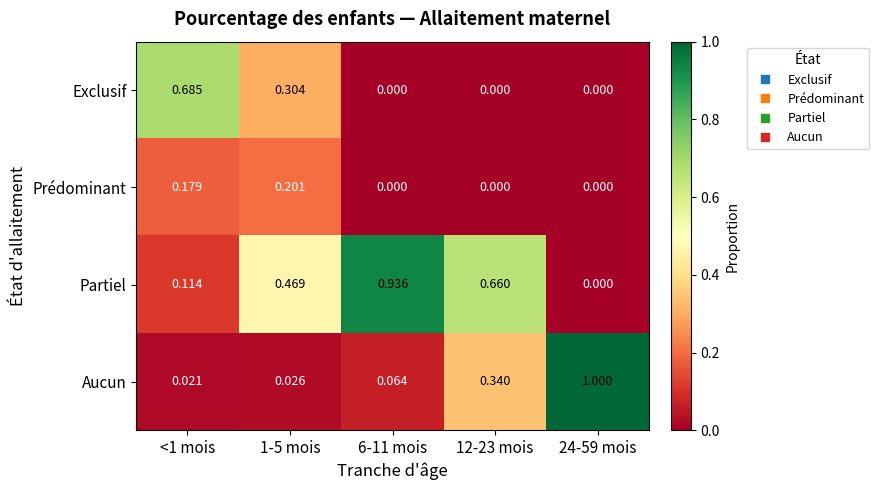

Which series has the largest total across all categories?

Partiel